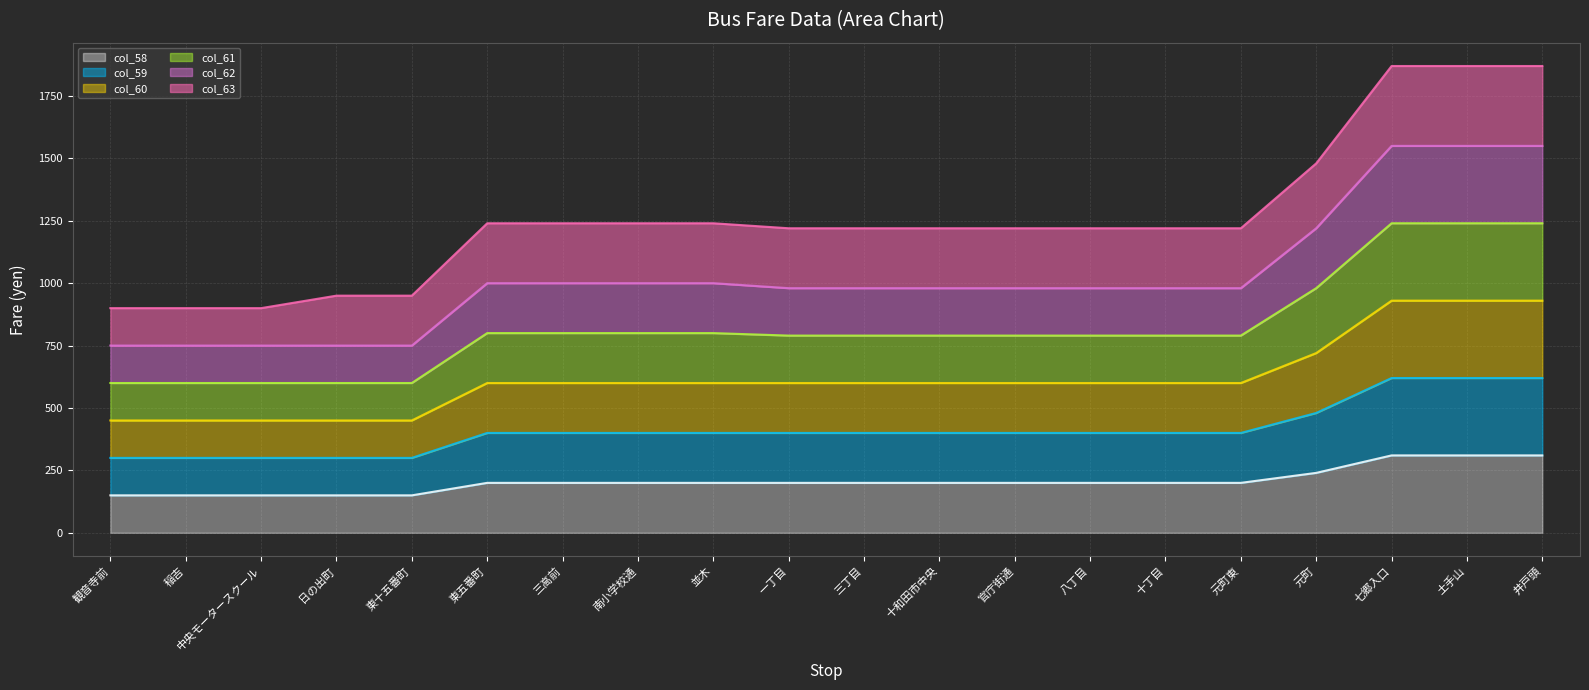

Between 東五番町 and 日の出町, which is larger?

東五番町